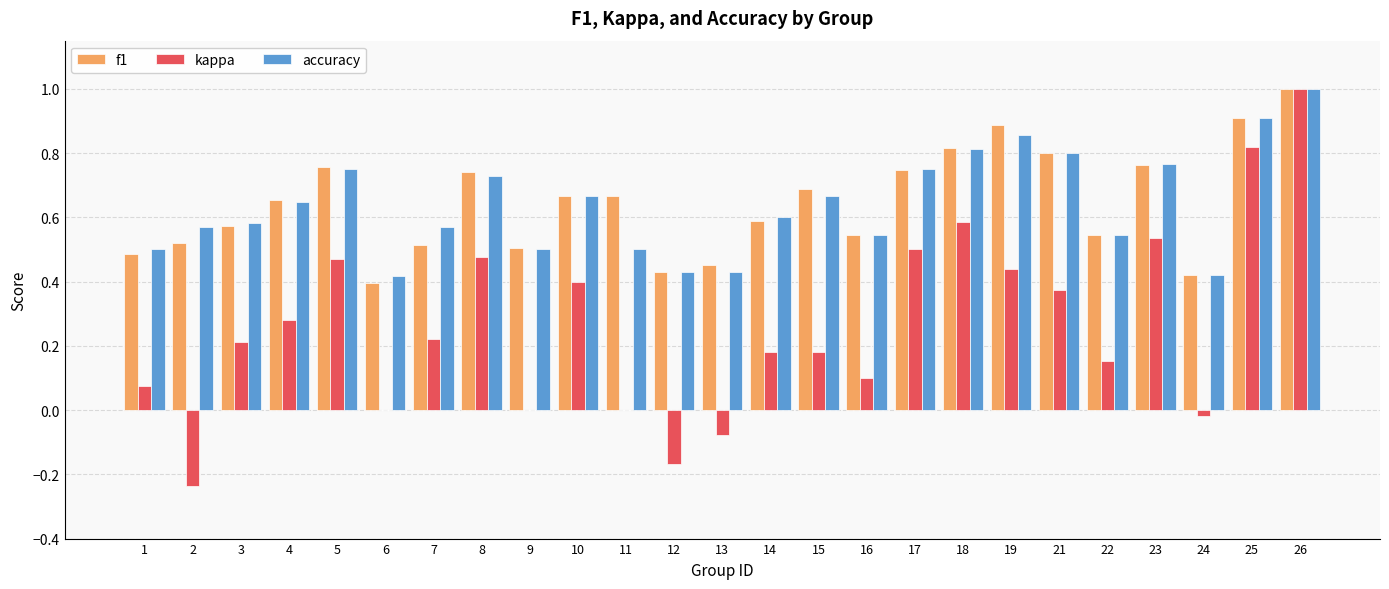

What is the total value across all series at 23?

2.1